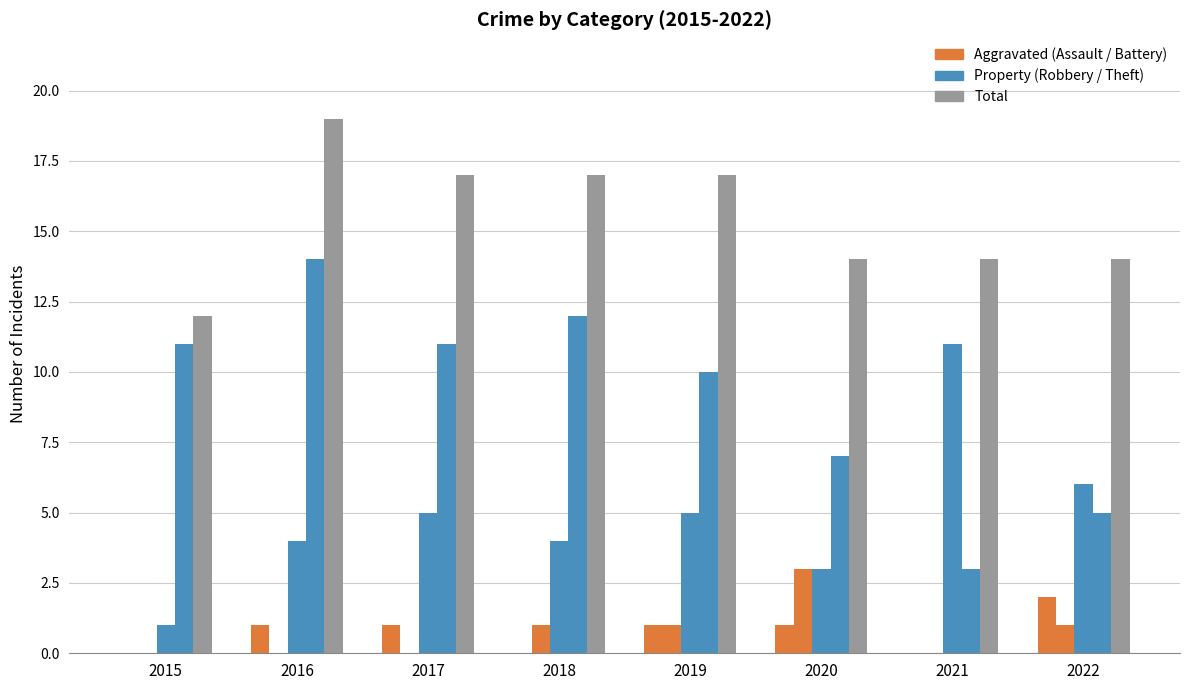

How many groups of bars are there?

8